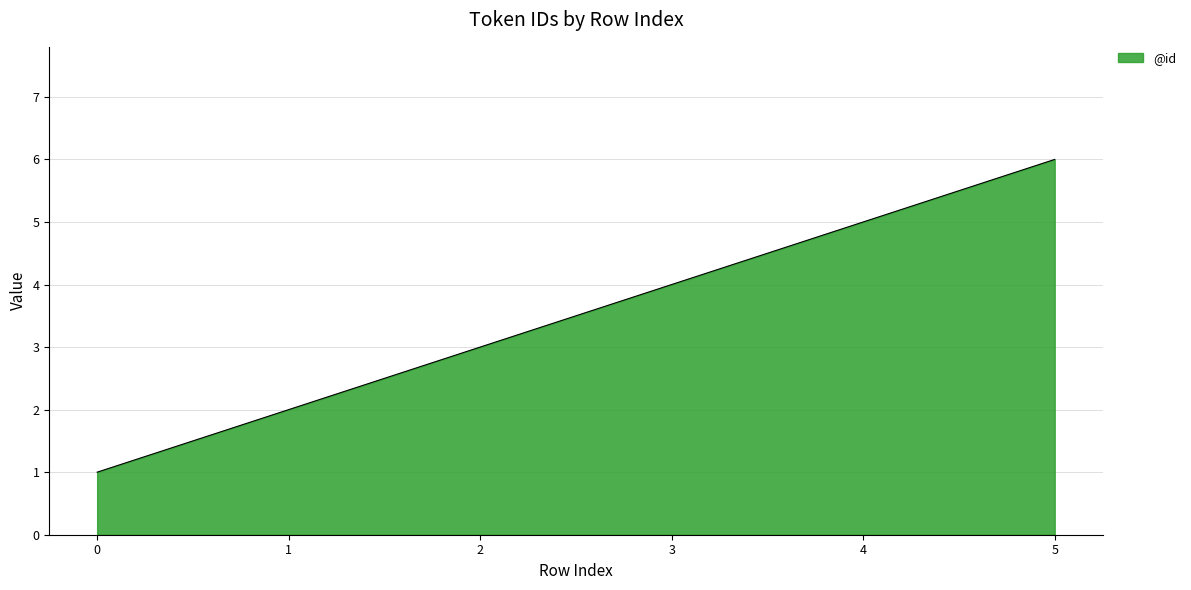

Between 5 and 4, which is larger?

5